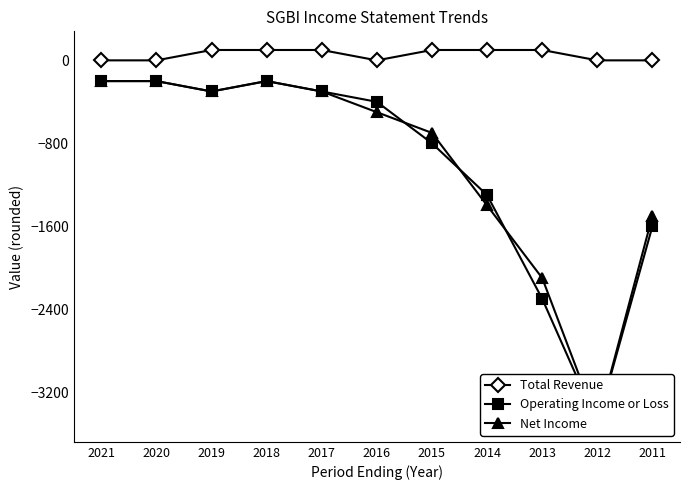

What is the minimum value shown in the chart?

-3500